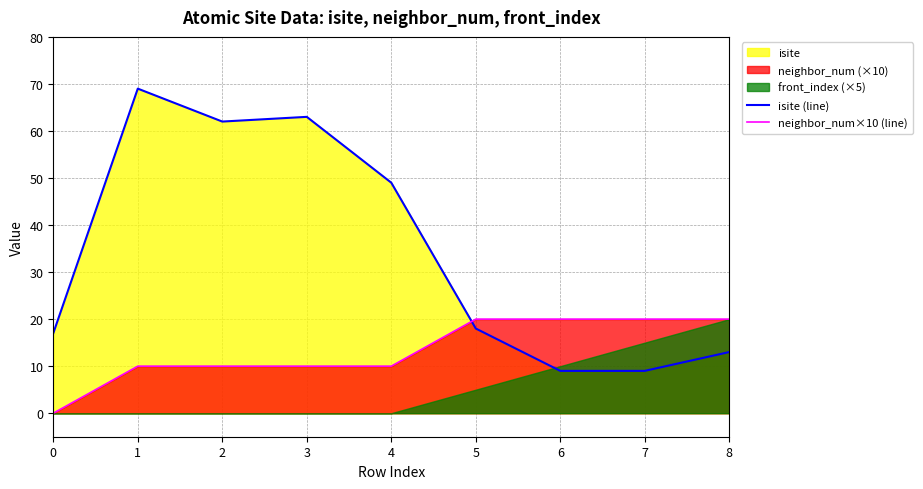

What is the sum of all neighbor_num×10 (line) values?

120